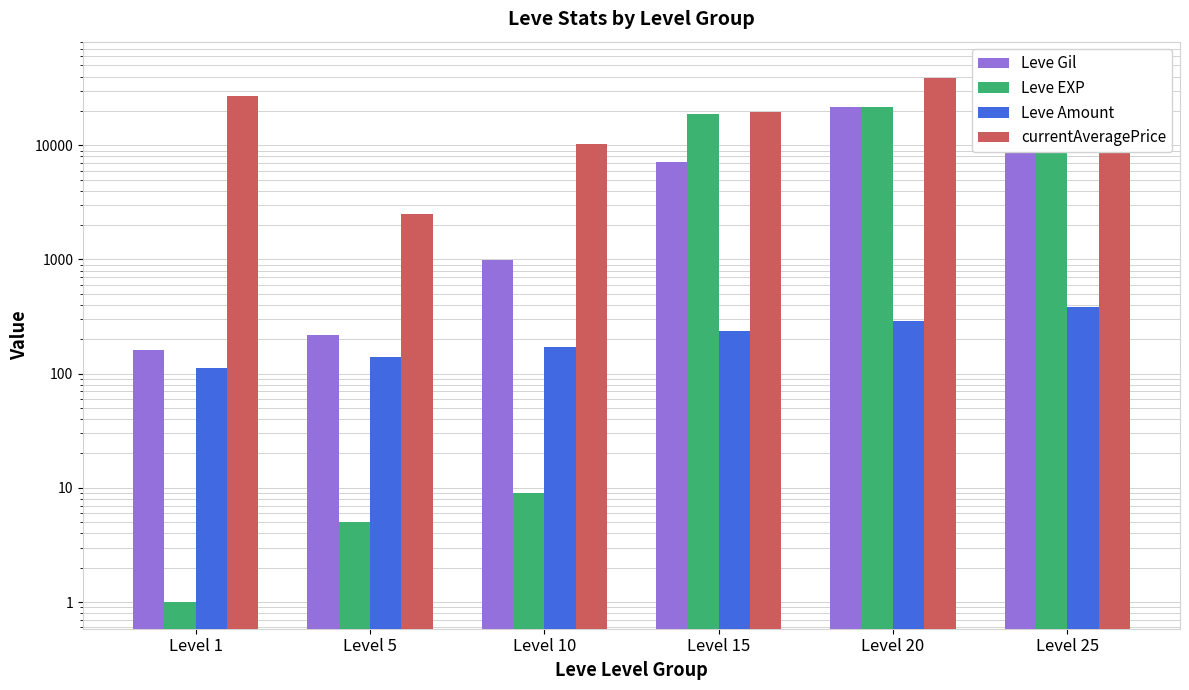

What is the sum of the Leve EXP values at Level 20 and Level 1?

21601